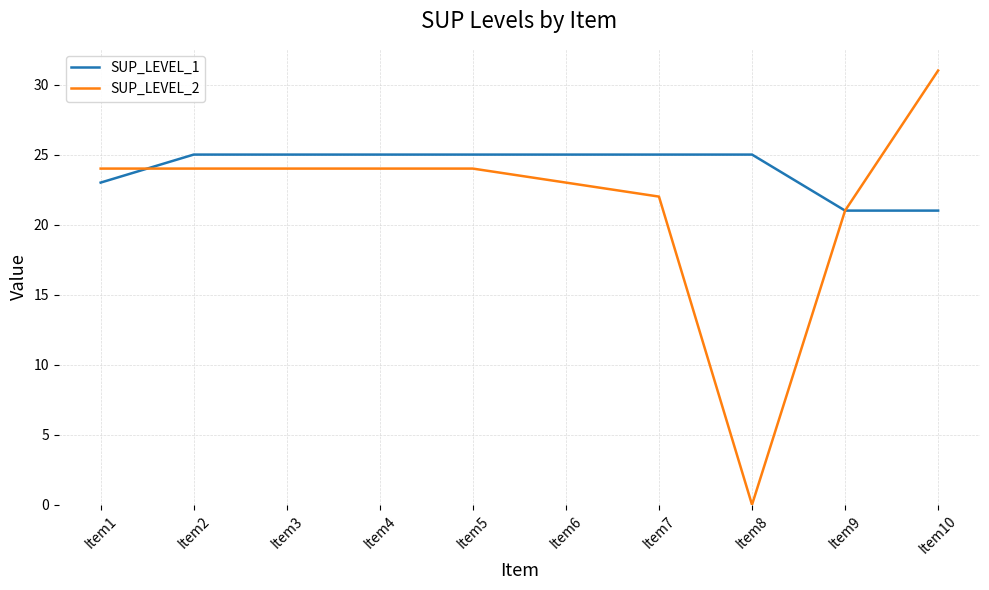

Between which two adjacent categories do SUP_LEVEL_2 and SUP_LEVEL_1 first intersect?

Item1 and Item2